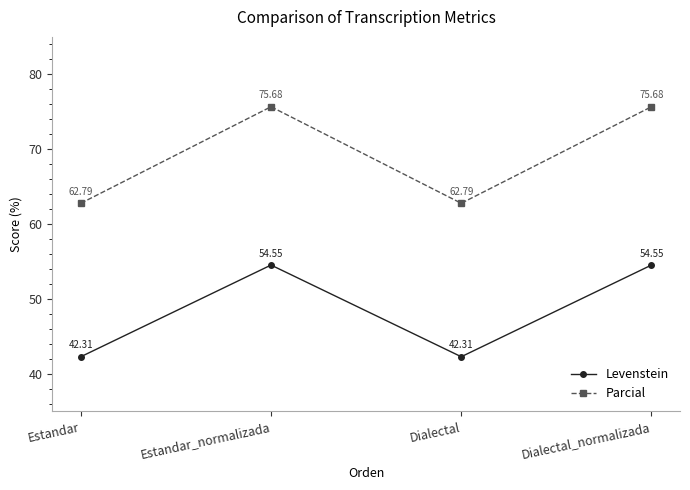

What is the minimum value for Parcial?

62.8